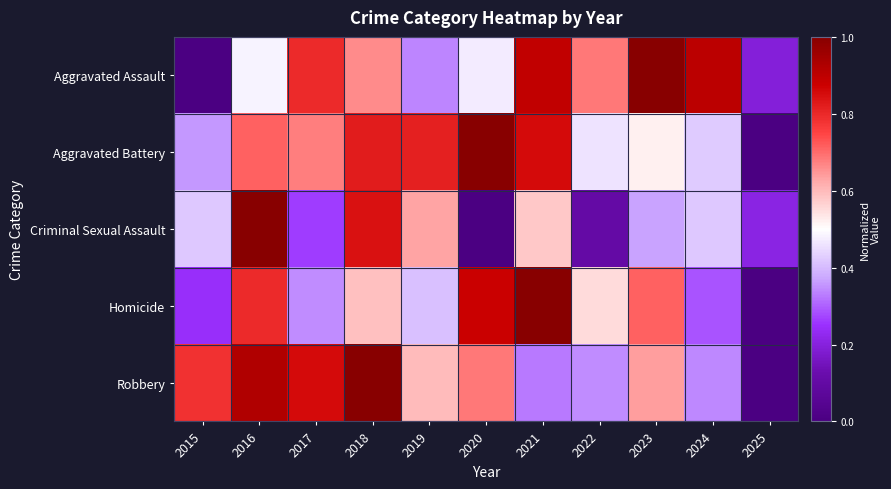

Reading left to right, list all the values displayed in this chart.

Aggravated Assault: 2015=0.0	2016=0.5	2017=0.8	2018=0.7	2019=0.3	2020=0.5	2021=0.9	2022=0.7	2023=1.0	2024=0.9	2025=0.2
Aggravated Battery: 2015=0.4	2016=0.7	2017=0.7	2018=0.8	2019=0.8	2020=1.0	2021=0.9	2022=0.5	2023=0.5	2024=0.4	2025=0.0
Criminal Sexual Assault: 2015=0.4	2016=1.0	2017=0.3	2018=0.8	2019=0.6	2020=0.0	2021=0.6	2022=0.1	2023=0.4	2024=0.4	2025=0.2
Homicide: 2015=0.2	2016=0.8	2017=0.3	2018=0.6	2019=0.4	2020=0.9	2021=1.0	2022=0.6	2023=0.7	2024=0.3	2025=0.0
Robbery: 2015=0.8	2016=0.9	2017=0.9	2018=1.0	2019=0.6	2020=0.7	2021=0.3	2022=0.3	2023=0.6	2024=0.3	2025=0.0